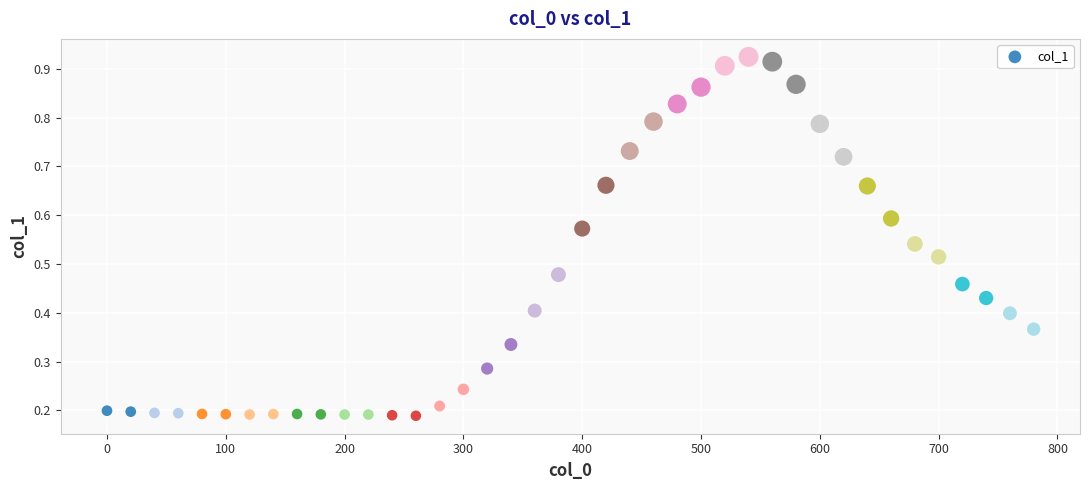

Count the number of points in this scatter plot.

40